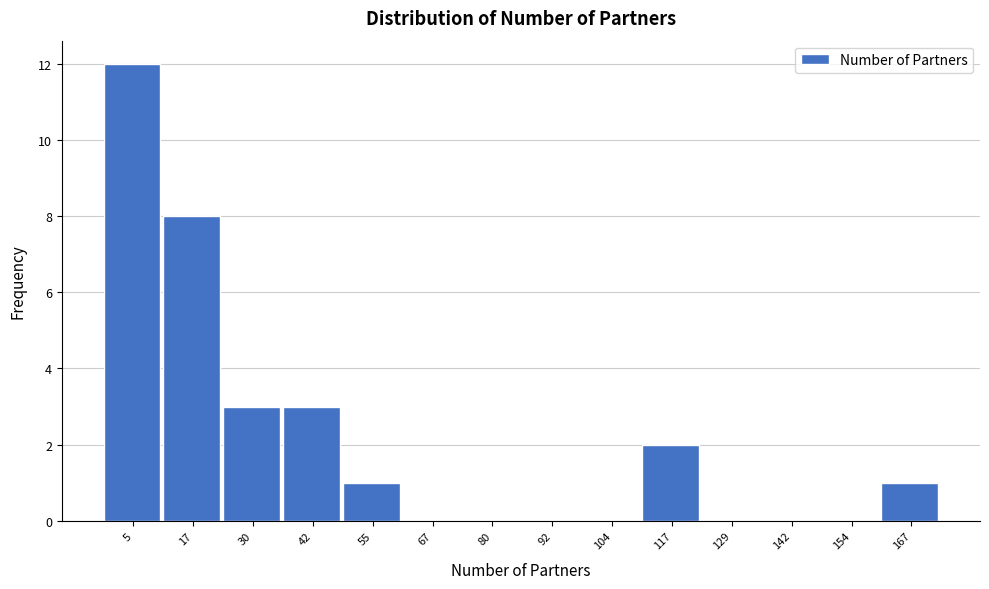

Reading left to right, transcribe all the data shown in this chart.

5=12	17=8	30=3	42=3	55=1	67=0	80=0	92=0	104=0	117=2	129=0	142=0	154=0	167=1